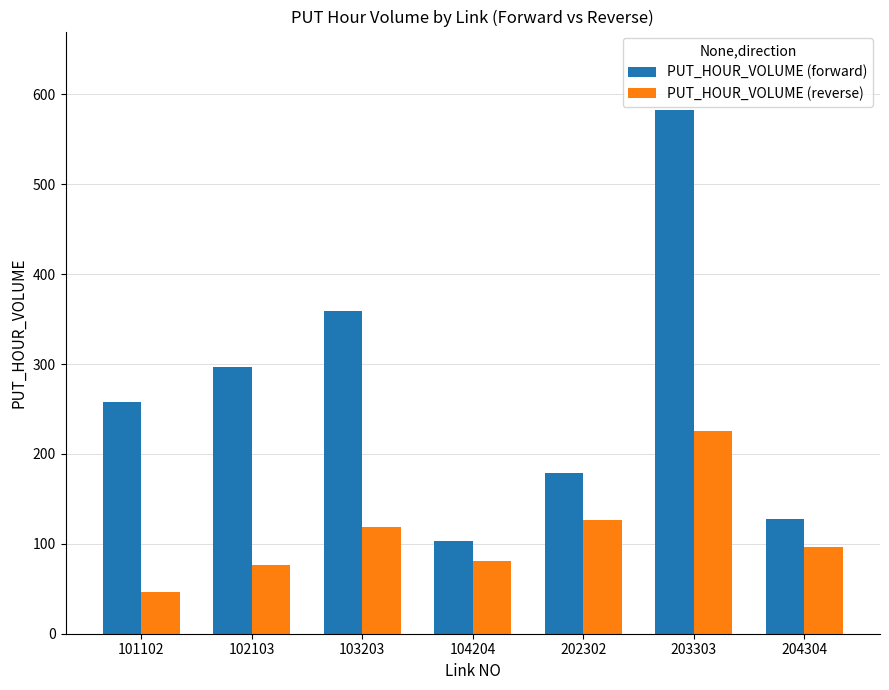

List the series in order of their overall mean, lowest first.

PUT_HOUR_VOLUME (reverse), PUT_HOUR_VOLUME (forward)